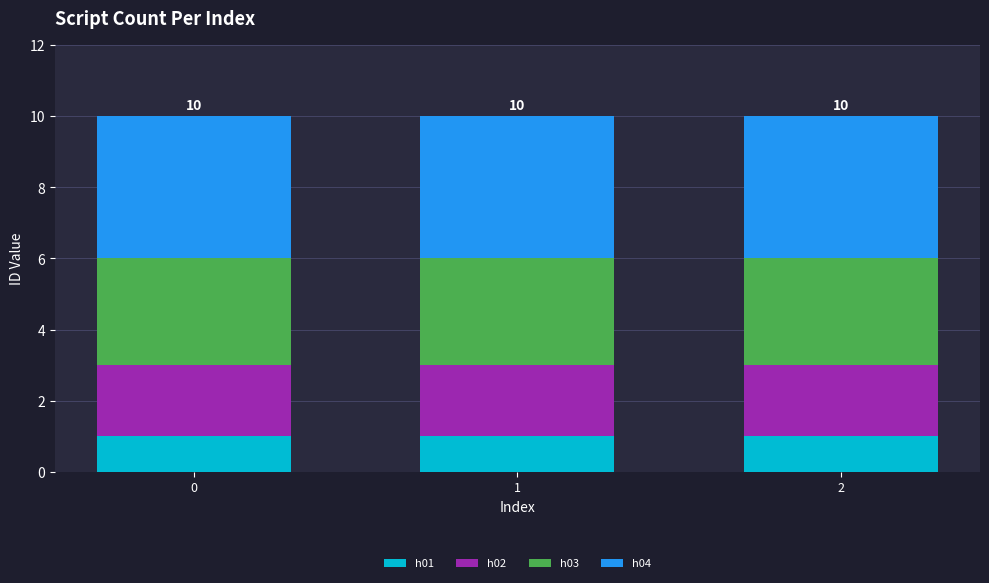

The value of h01 at 1 is 1. True or false?

True